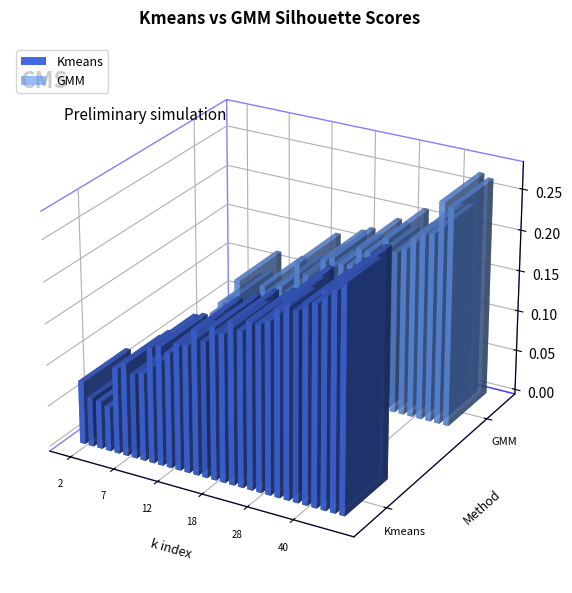

List the series in order of their peak value, lowest first.

GMM, Kmeans